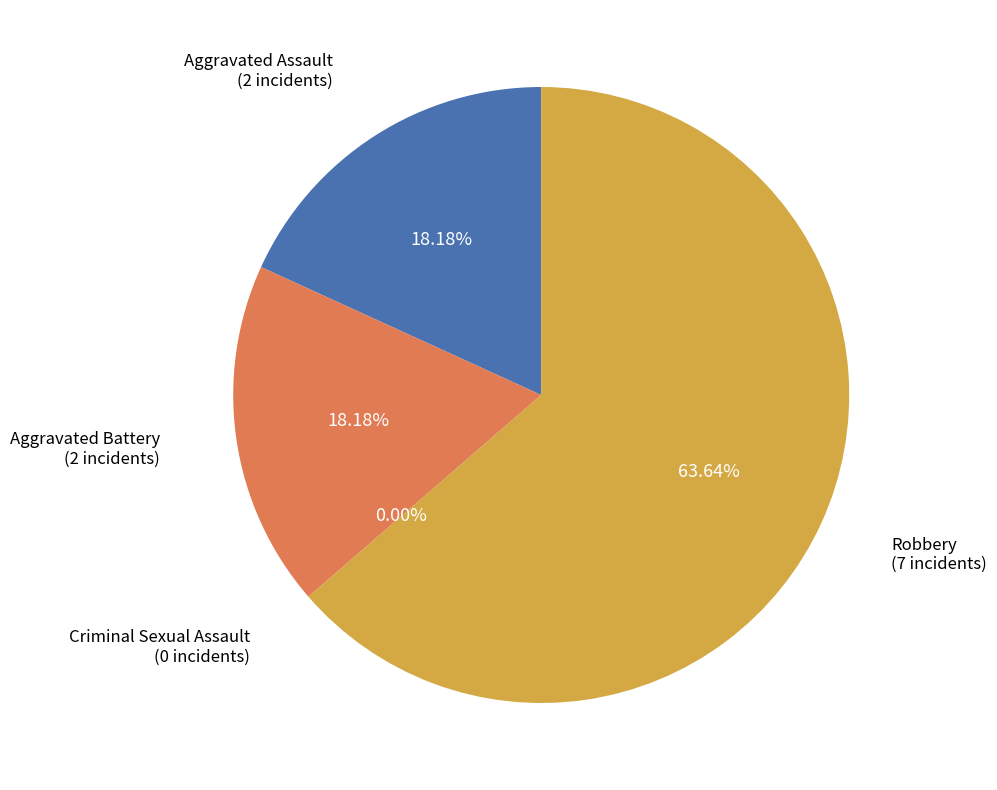

Rank the categories by value from lowest to highest.

Criminal Sexual Assault, Aggravated Assault, Aggravated Battery, Robbery